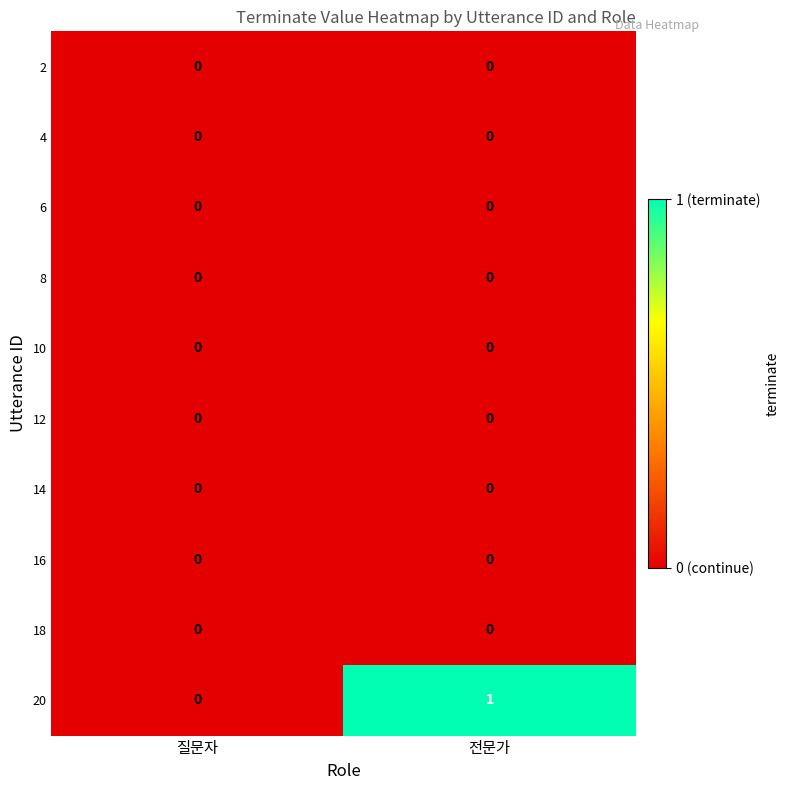

Which series has the widest spread of values?

20